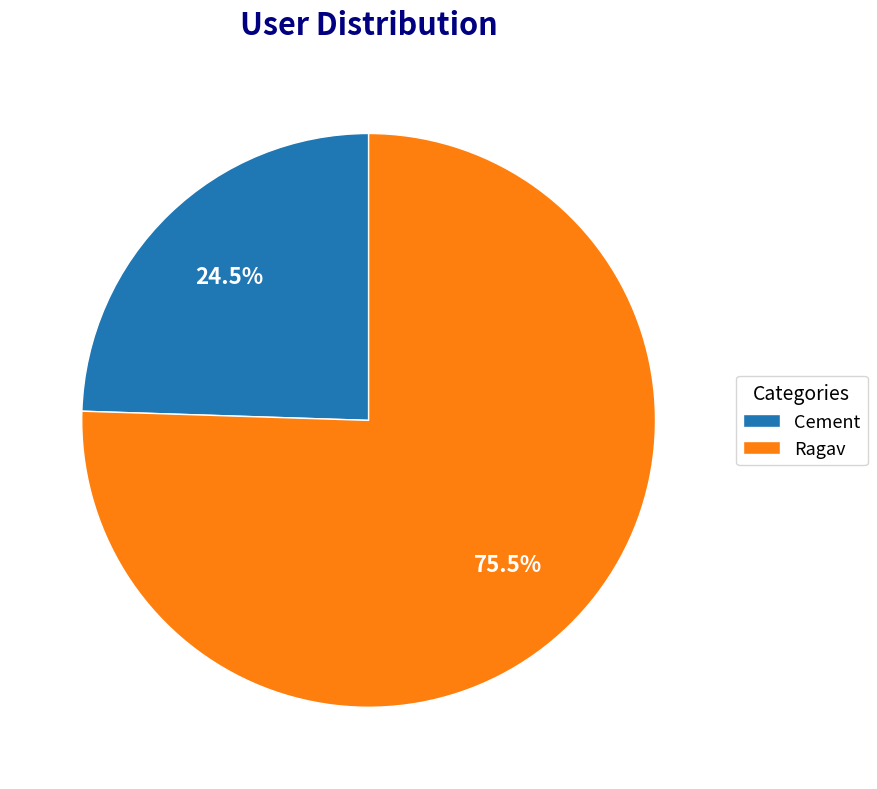

Combined, what portion of the pie is Cement and Ragav?

100.0%